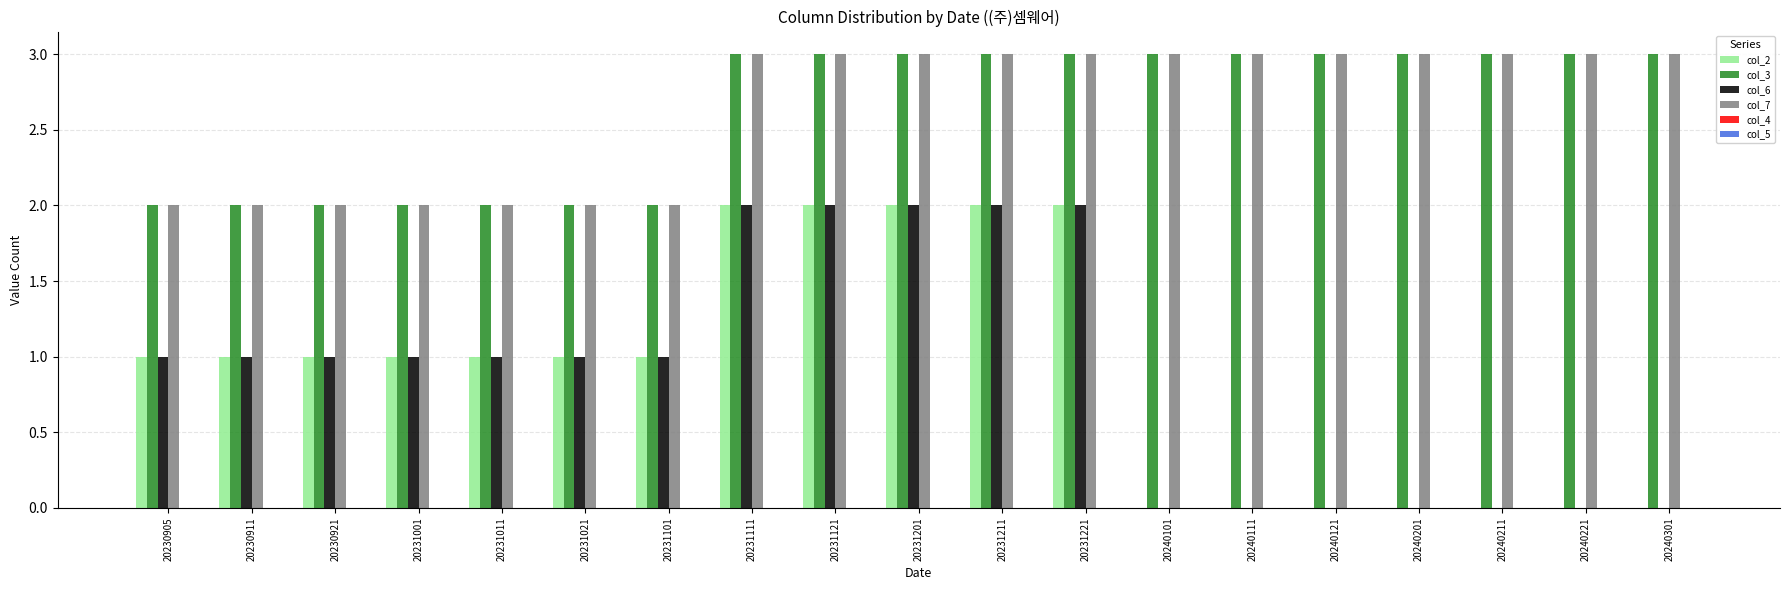

What is the maximum value shown in the chart?

3